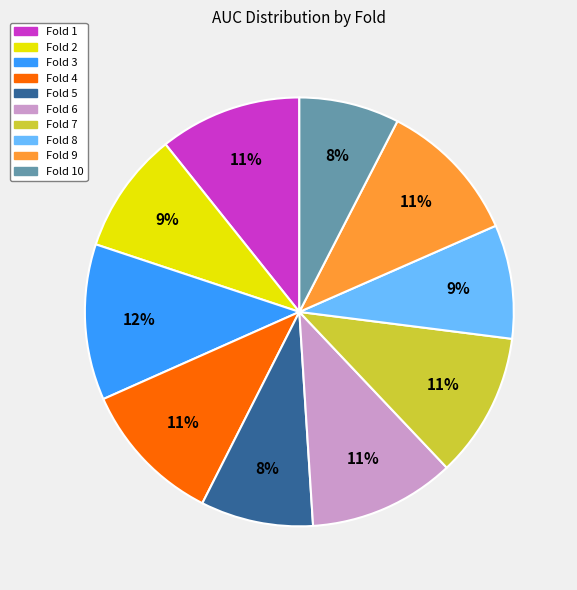

Does any single category account for the majority?

No